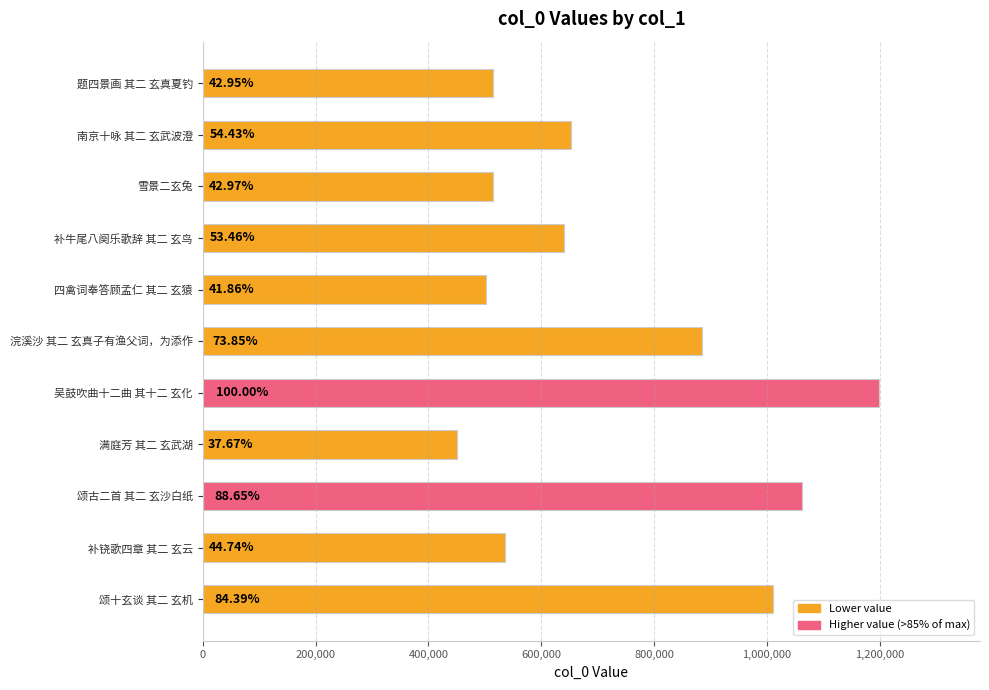

Does the chart contain any negative values?

No